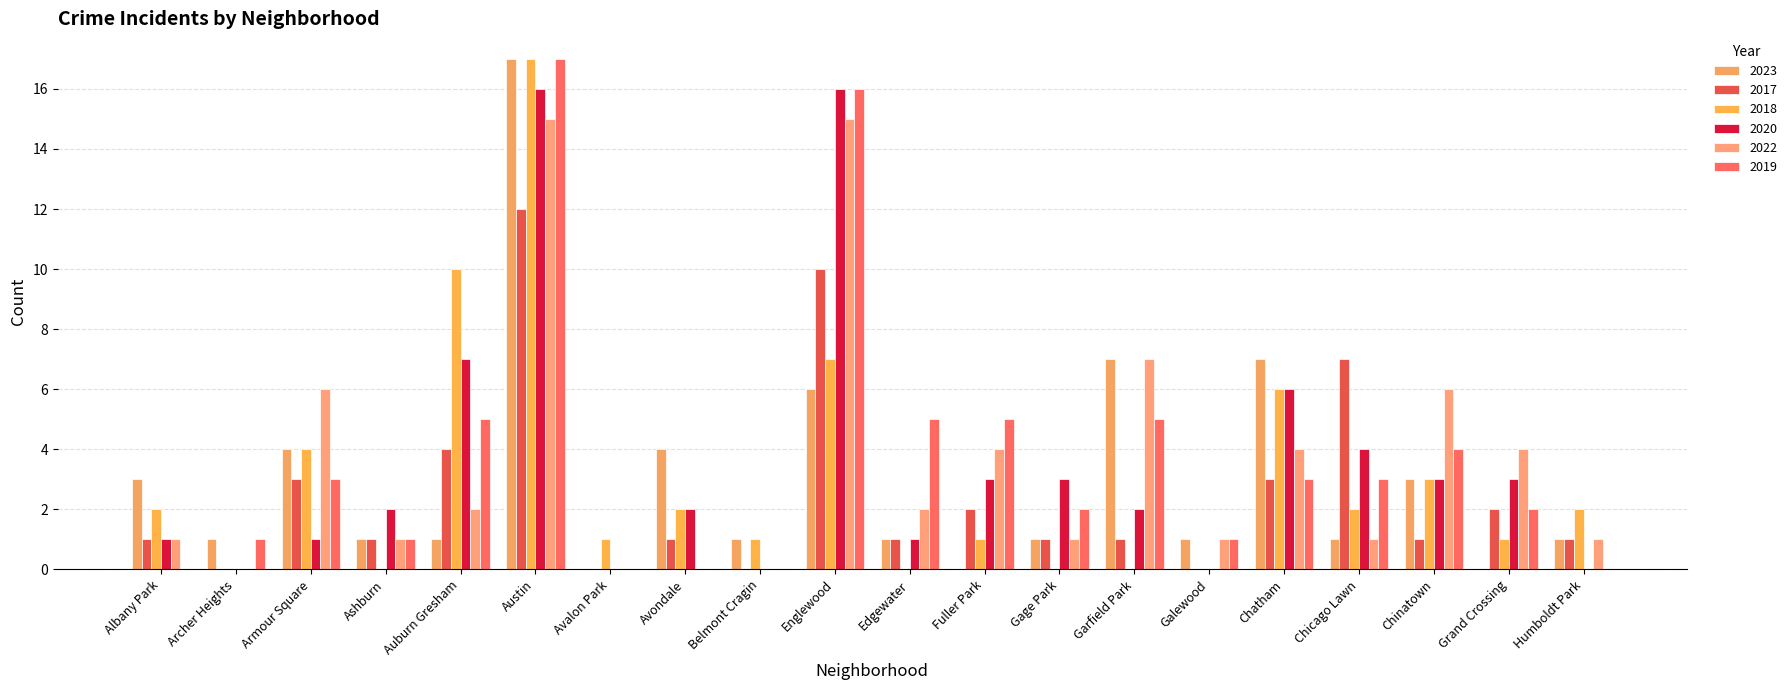

What position from the left is Armour Square?

3